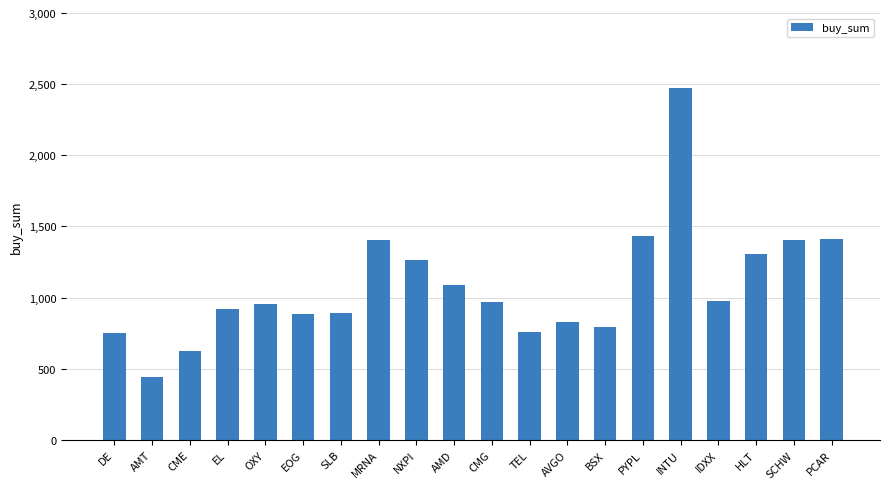

What is the average value?

1078.7